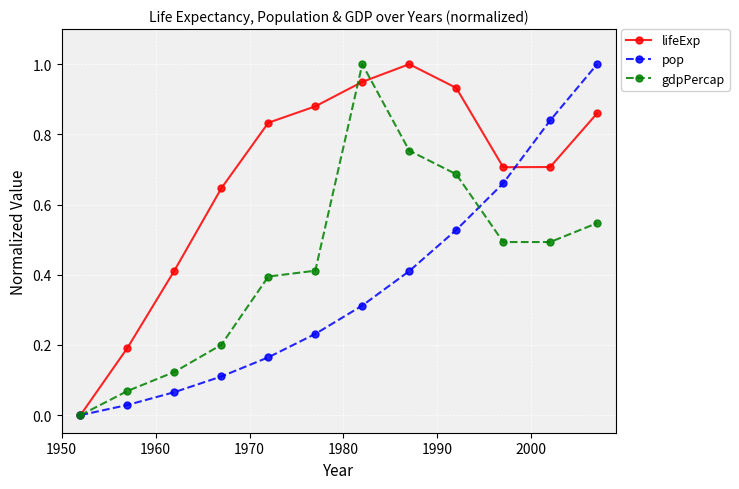

What is the maximum value for gdpPercap?

1.0